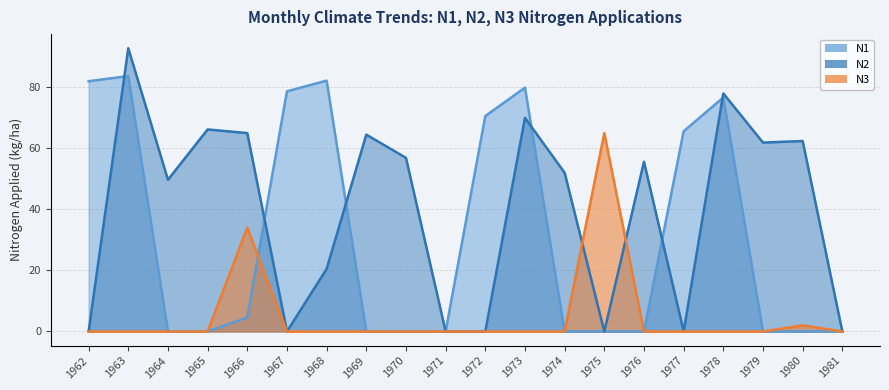

What is the total value across all series at 1973?

149.9